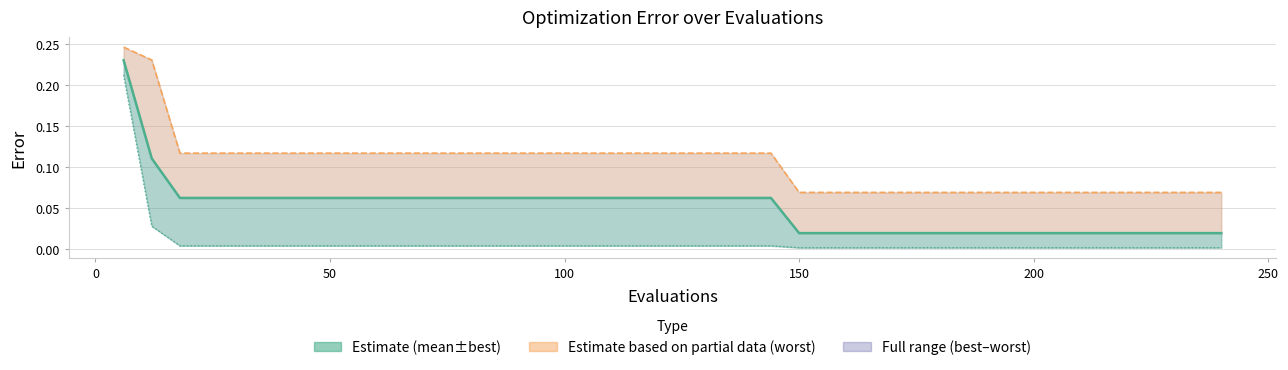

True or false: best has more than 2 interior local peaks.

False